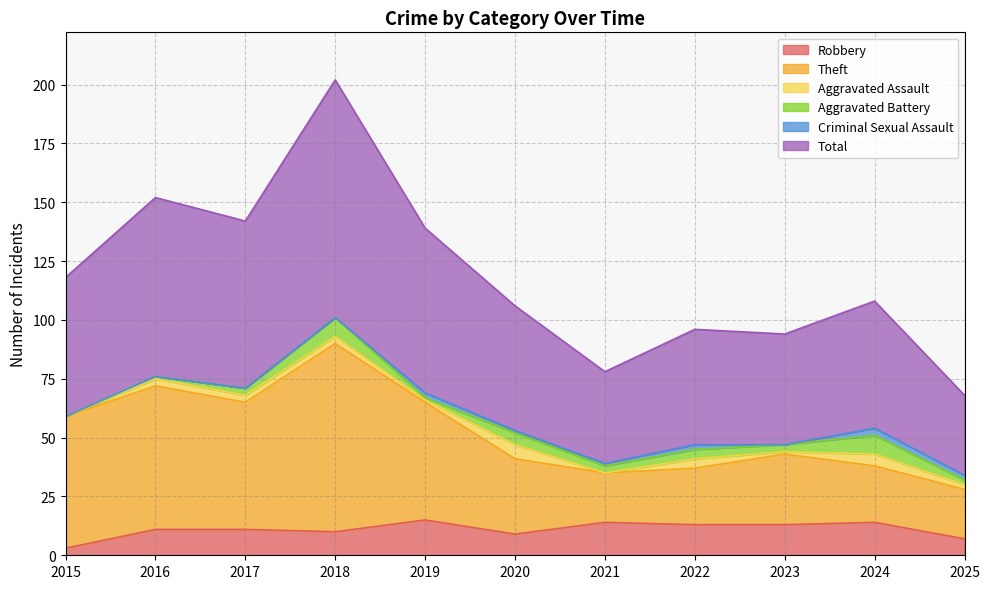

Where does the Robbery series first go above 11?

2019